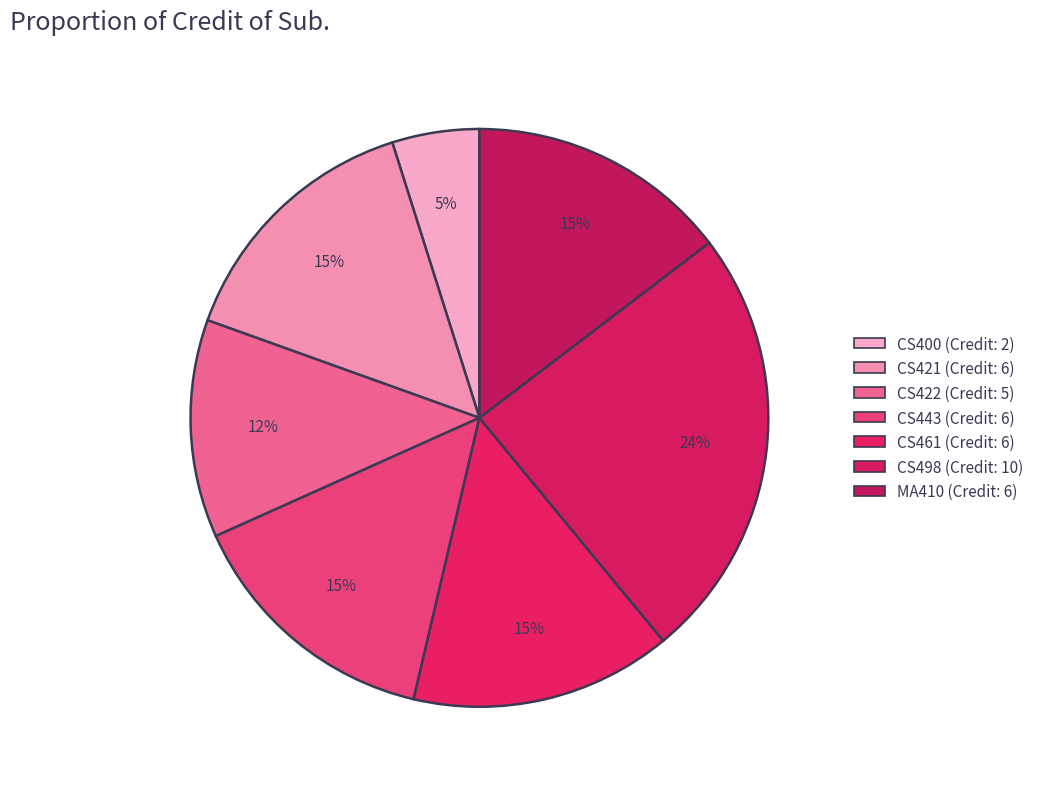

Count the number of slices in the pie.

7